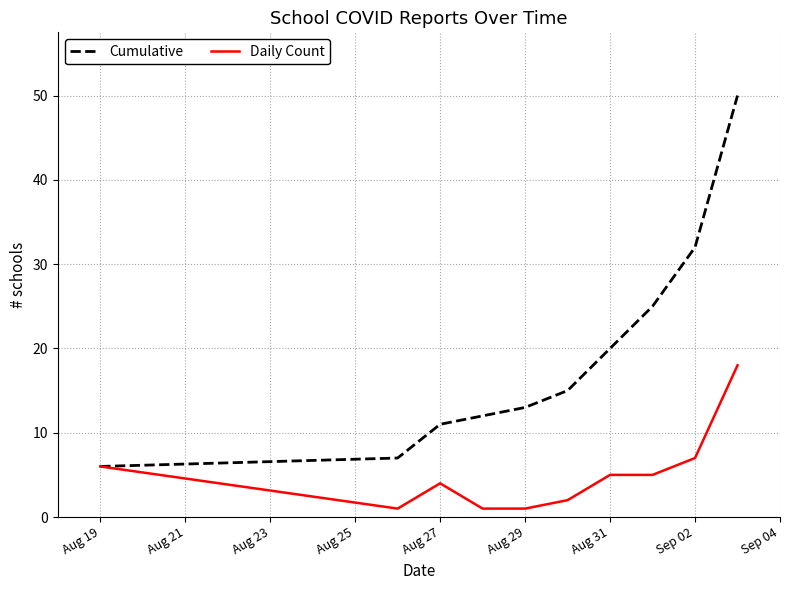

Which series has the widest spread of values?

Cumulative